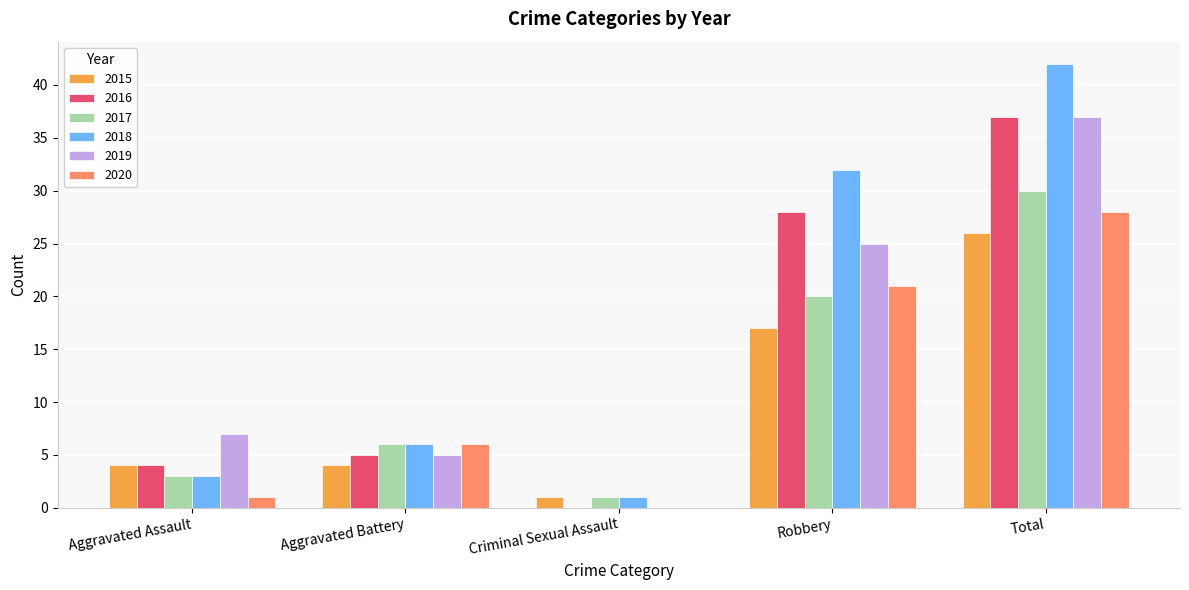

Which category has the highest value across all series?

Total